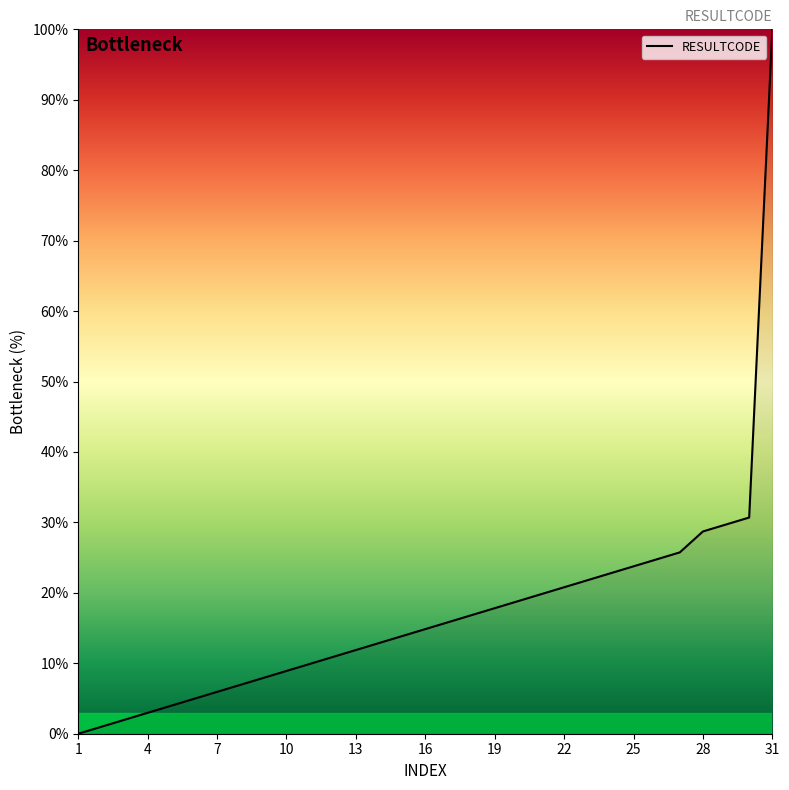

Count the number of data series in this chart.

1